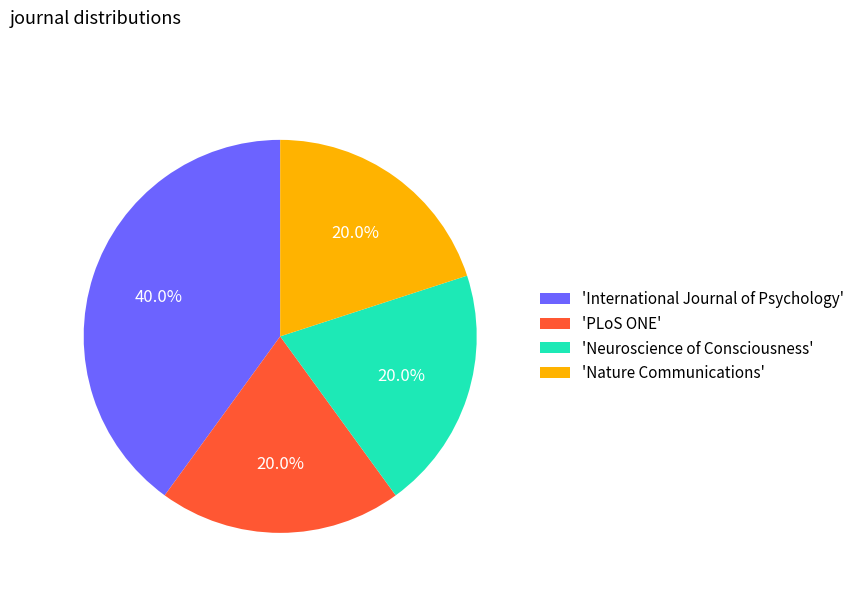

Which slice is the largest?

'International Journal of Psychology'